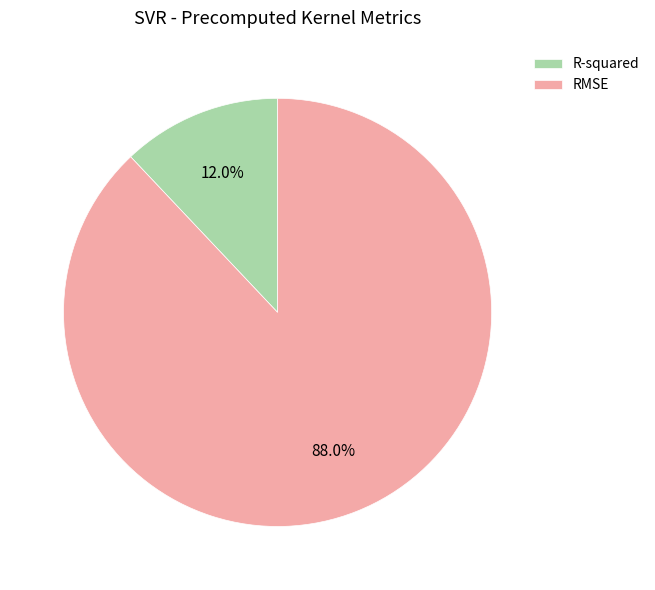

Between R-squared and RMSE, which is larger?

RMSE